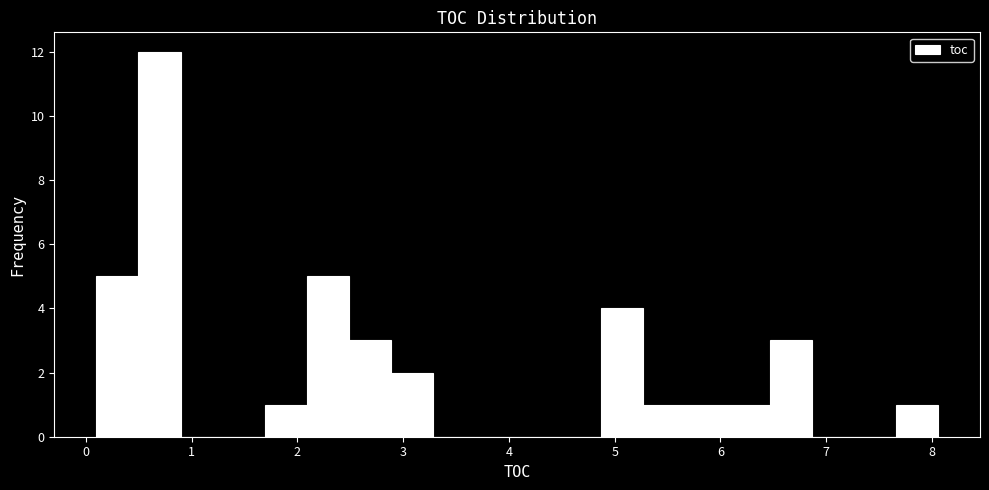

Read against the x-axis, roughly where is the centre of the tallest bar?

0.7